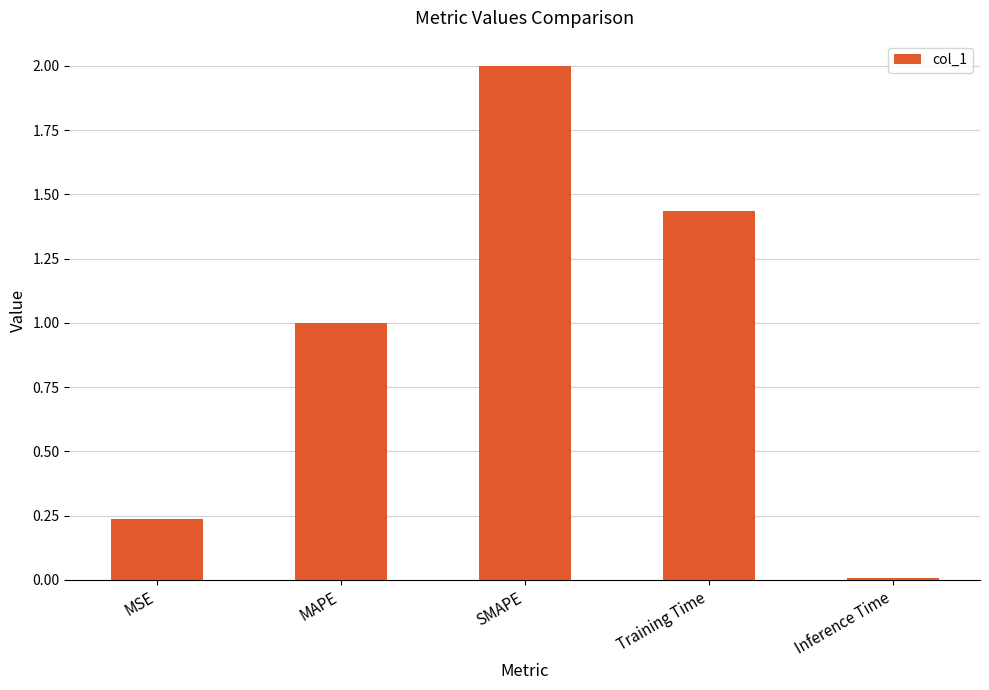

Are the bars grouped side by side (vs. stacked)?

No